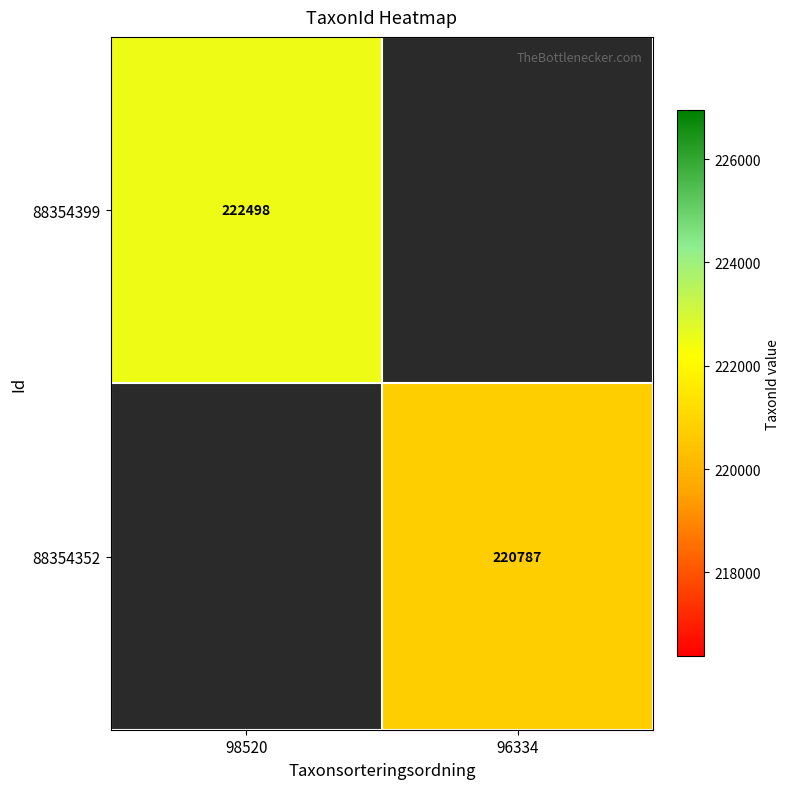

Is the value of 88354399 at 98520 greater than the value of 88354352 at 96334?

Yes